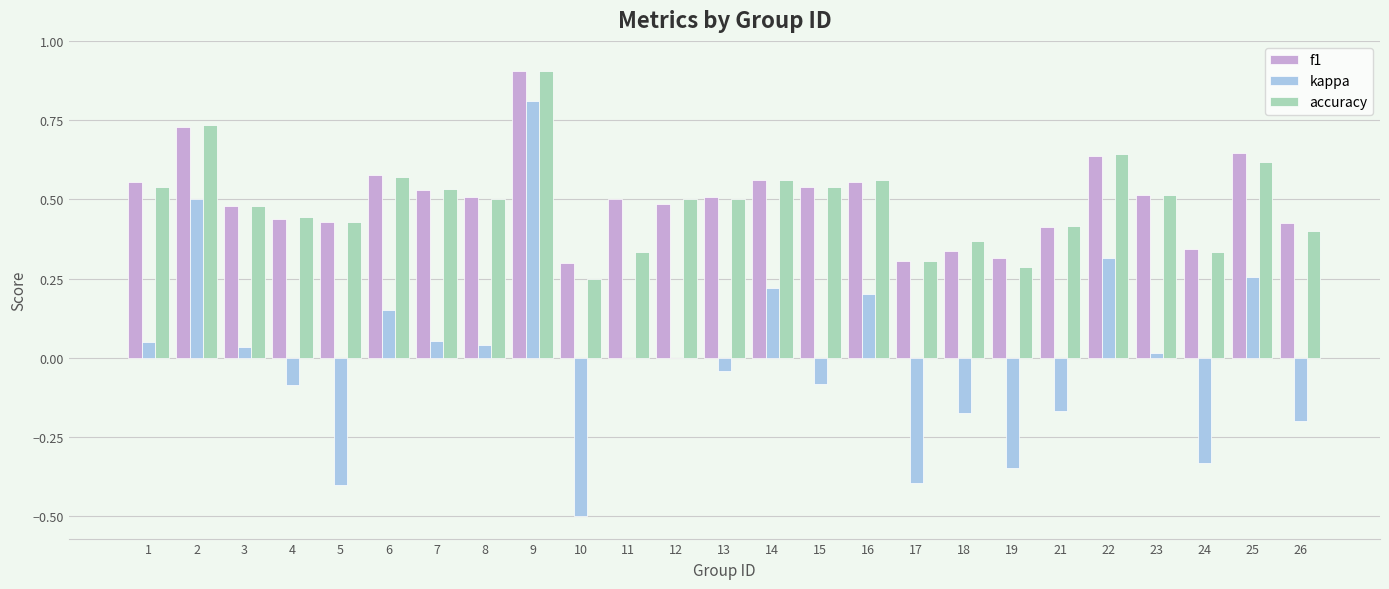

What is the sum of the accuracy values at 22 and 2?

1.4